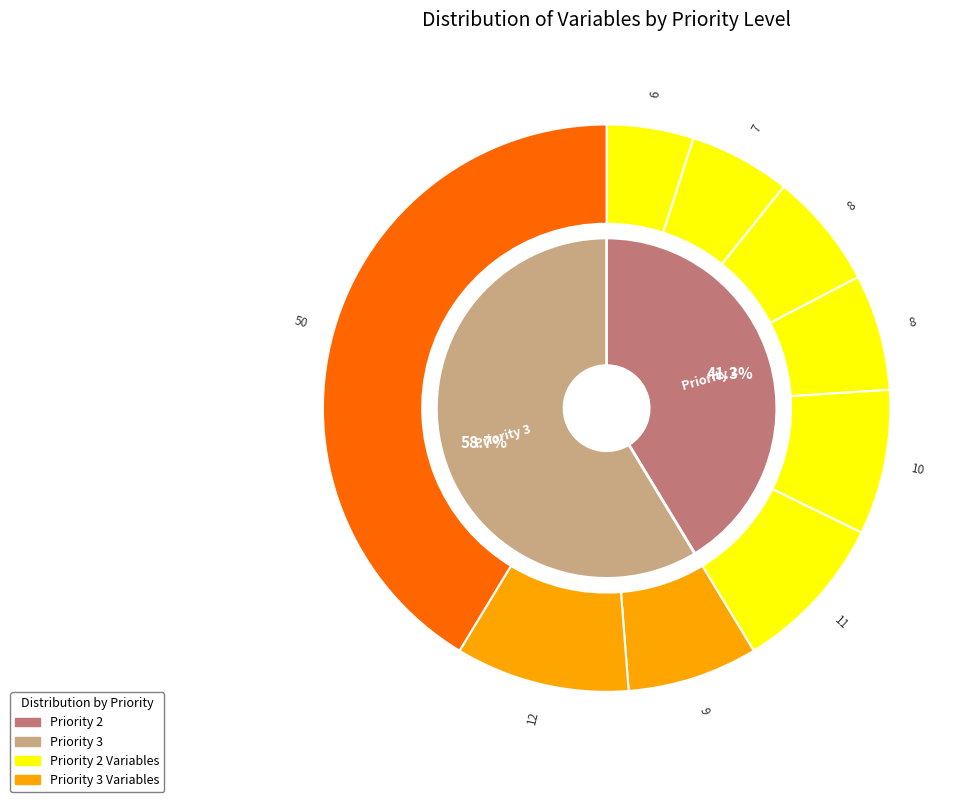

How many slices are in this pie chart?

2